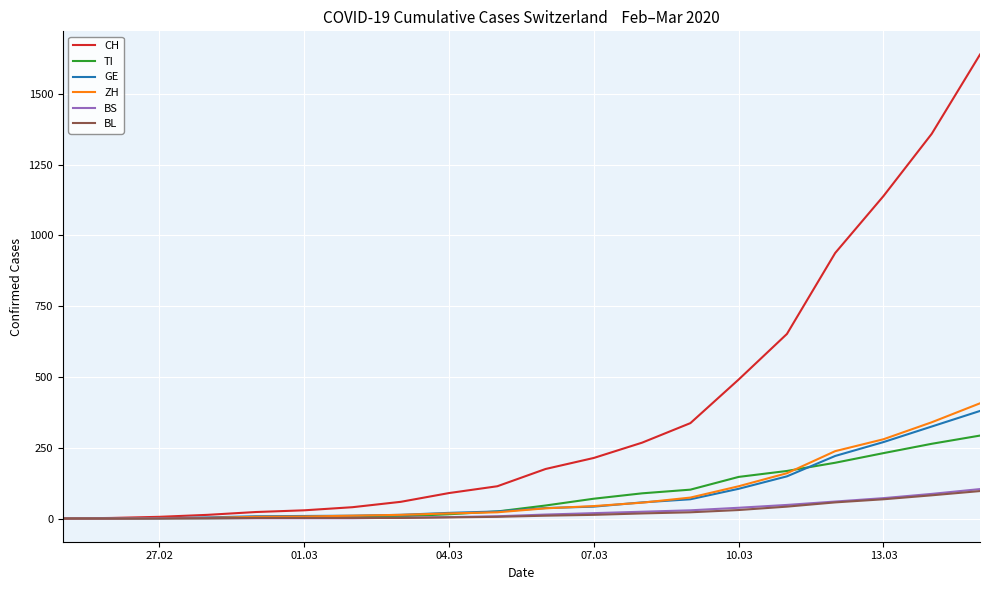

What is the maximum value for BS?

104